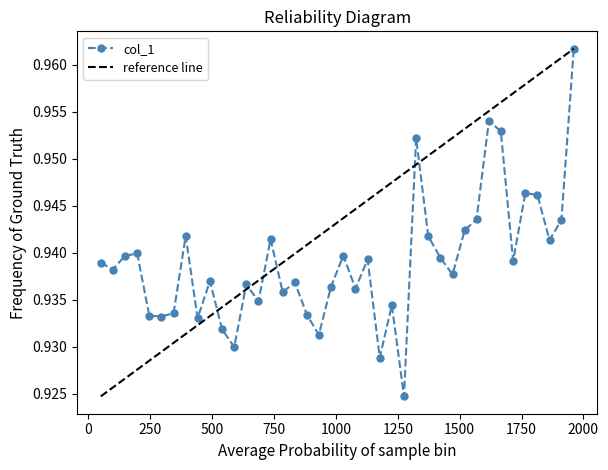

How many values are between 0 and 1?

40